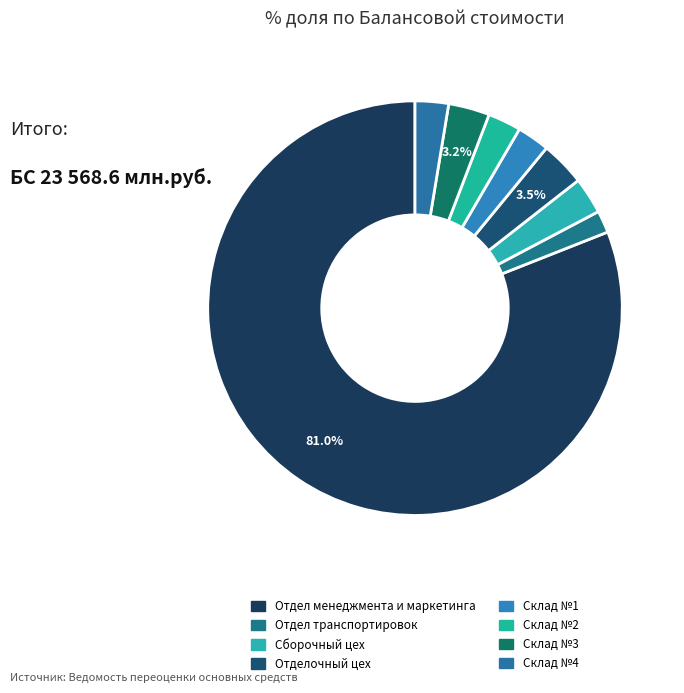

Which slice is the smallest?

Отдел транспортировок